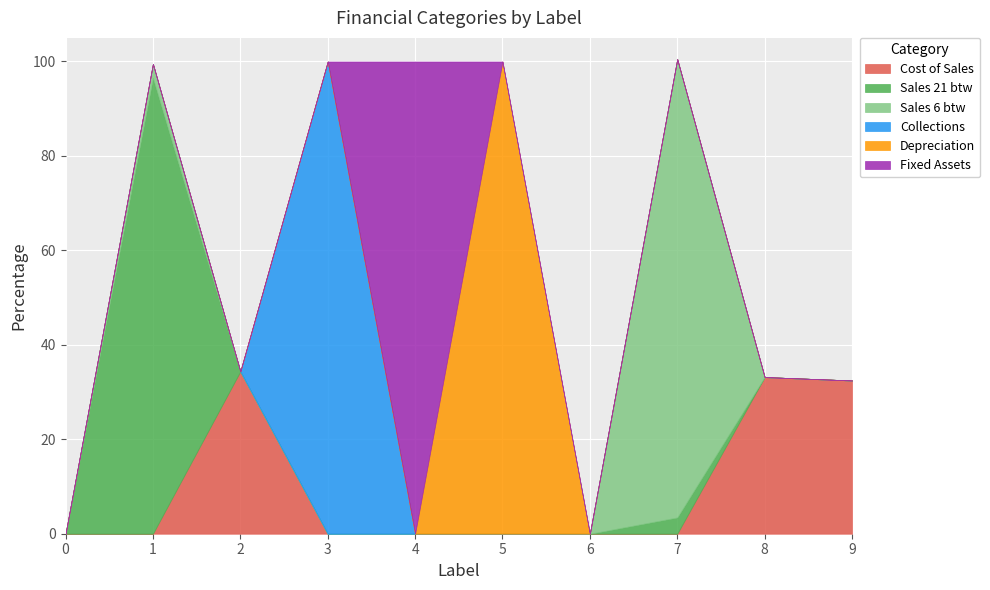

How many values in the Fixed Assets series exceed 0?

1